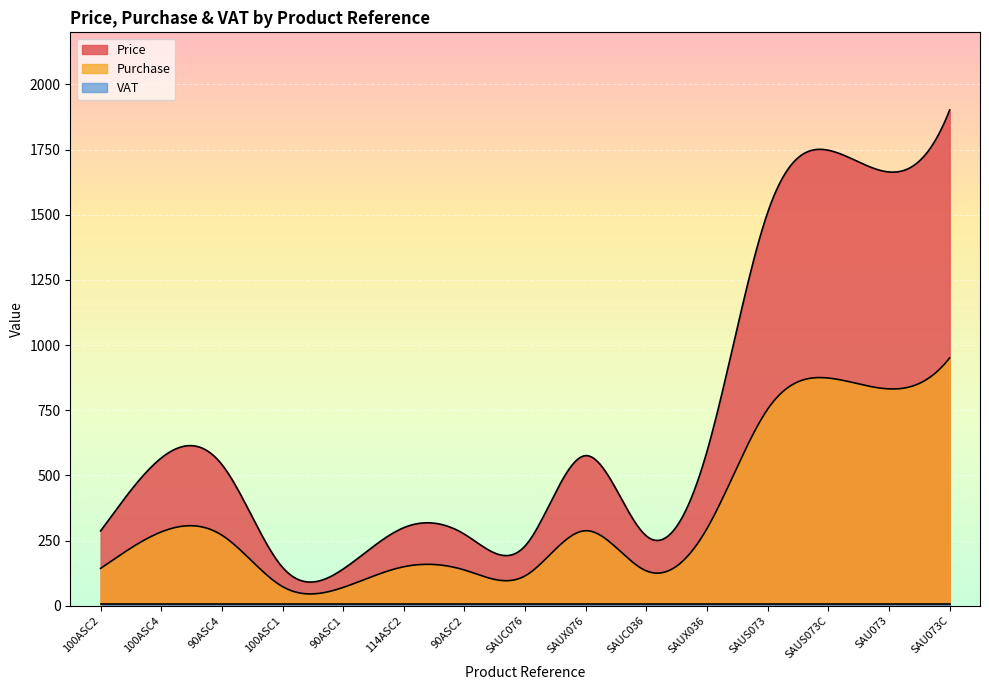

True or false: VAT and Purchase cross at least once.

False